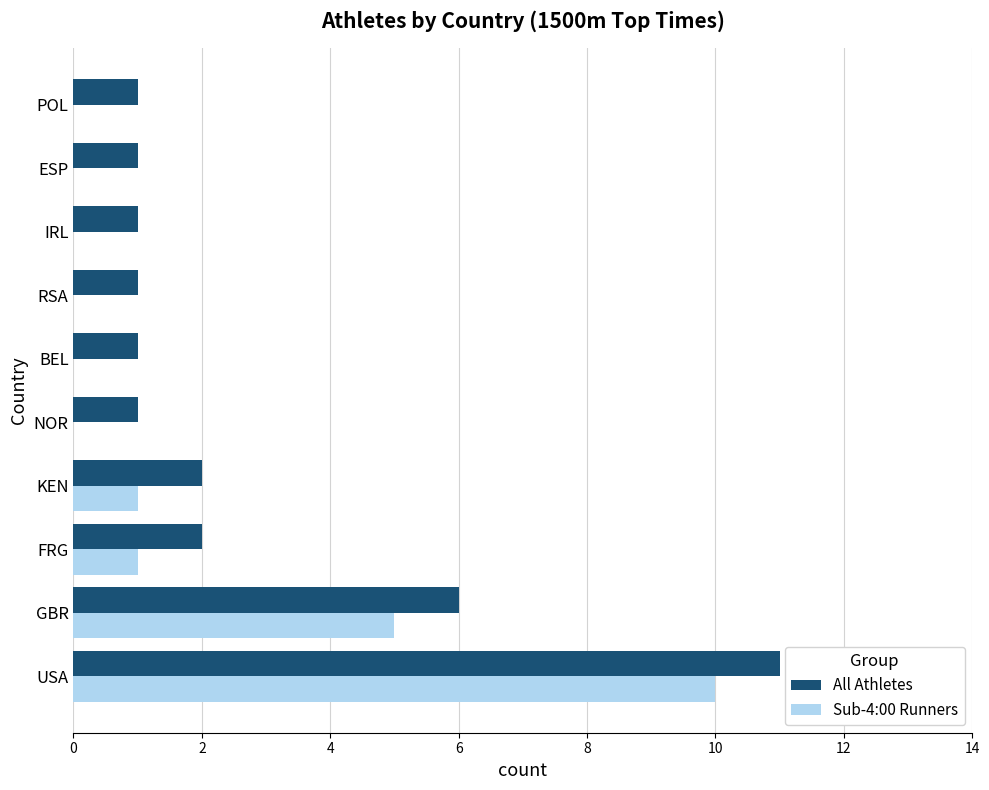

At which category does the chart reach its peak across all series?

USA